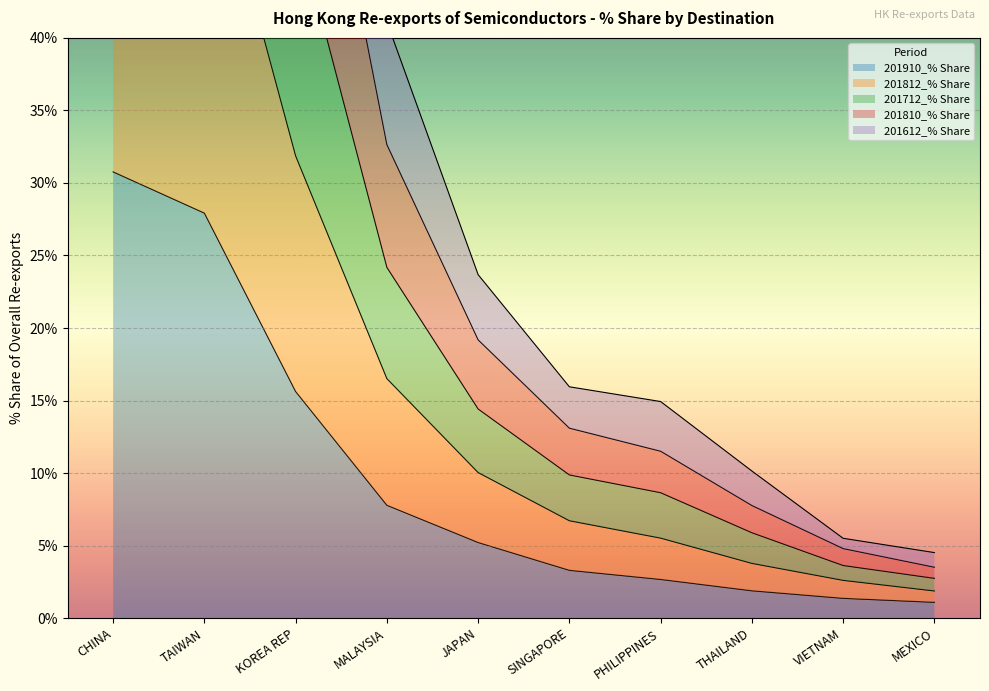

How many series are shown in this chart?

5